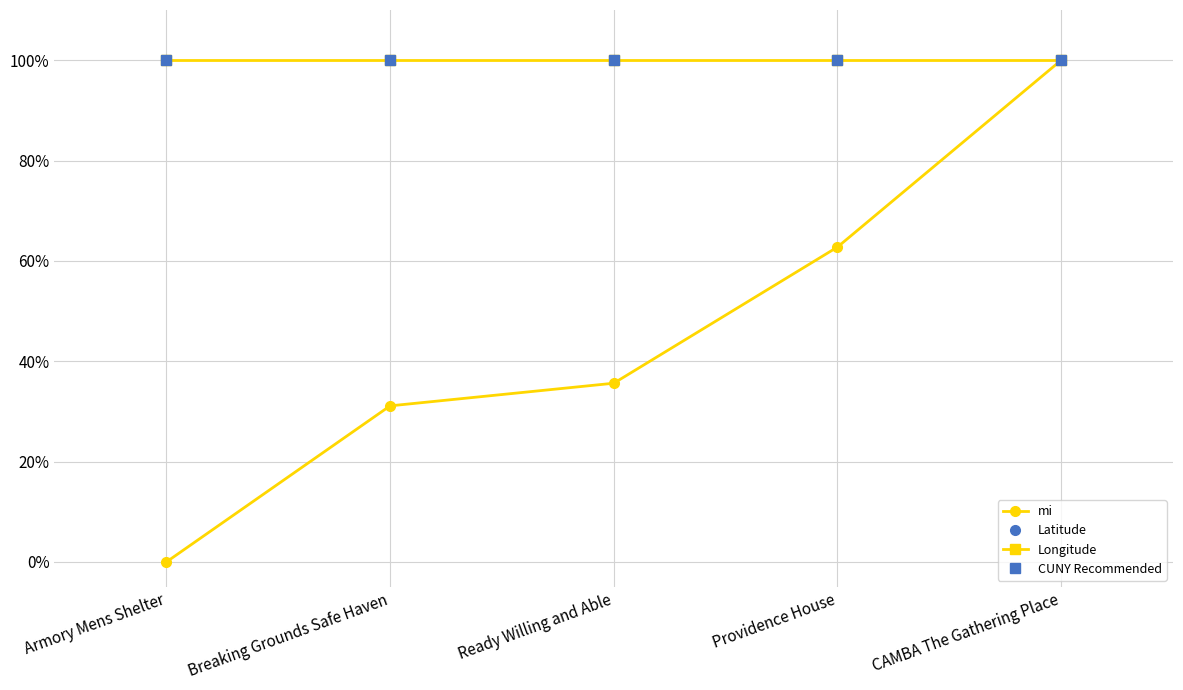

Which category has the lowest value in the Latitude series?

Armory Mens Shelter